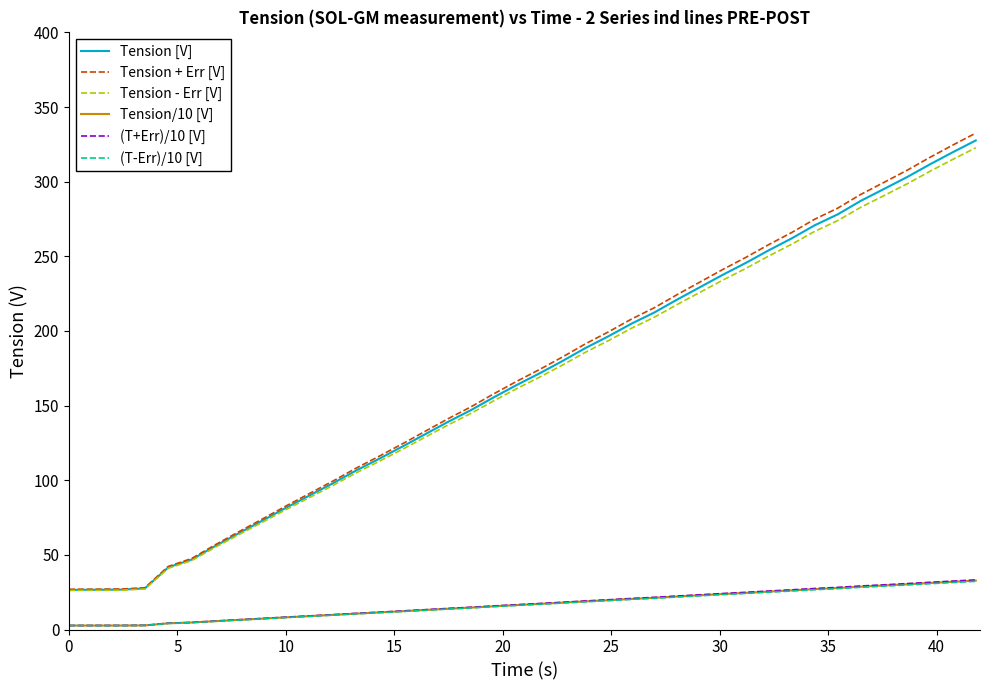

What is the difference between the maximum and minimum values in the (T+Err)/10 [V] series?

30.6